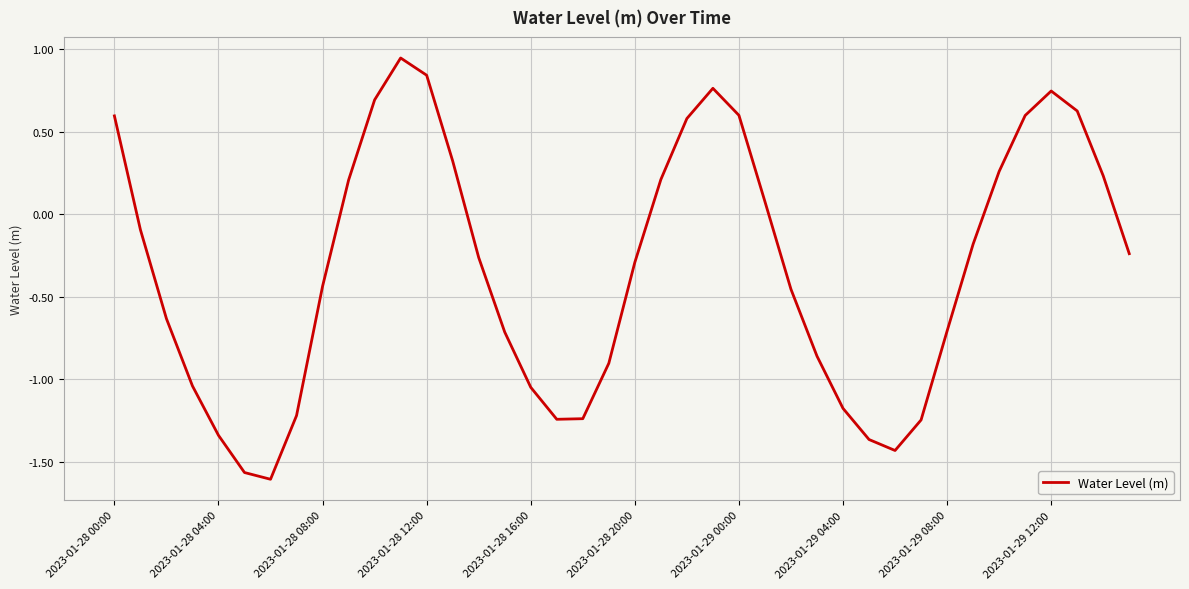

What is the difference between the maximum and minimum values?

2.6